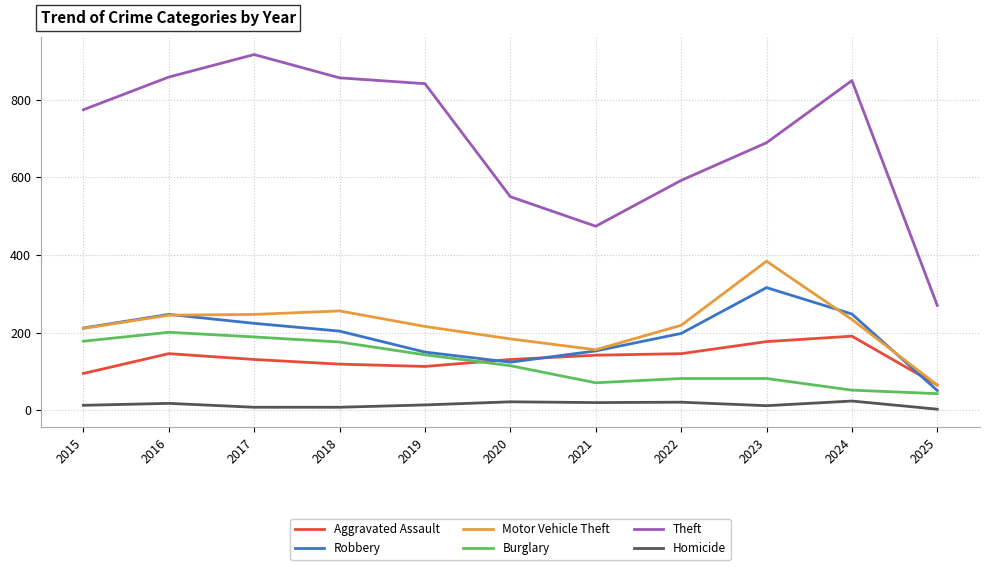

True or false: Motor Vehicle Theft and Theft cross at least once.

False